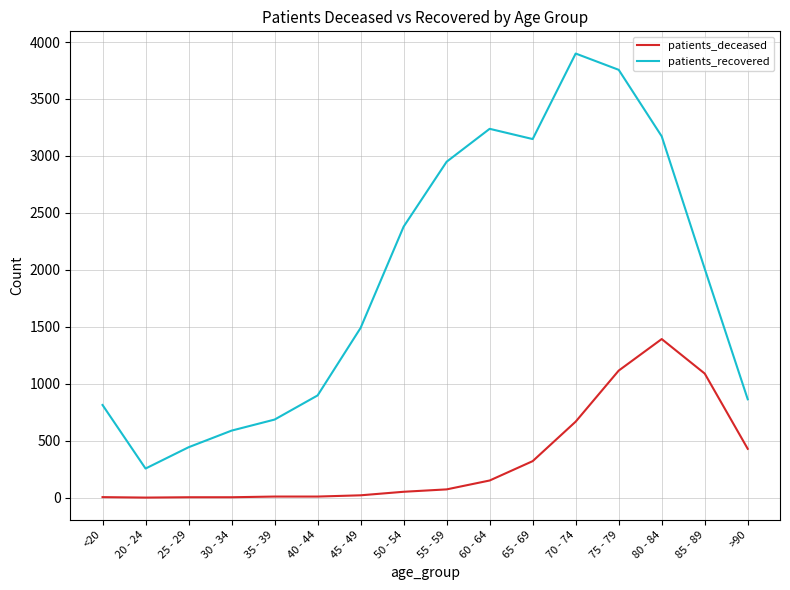

Between 60 - 64 and 85 - 89, which series saw the biggest shift?

patients_recovered